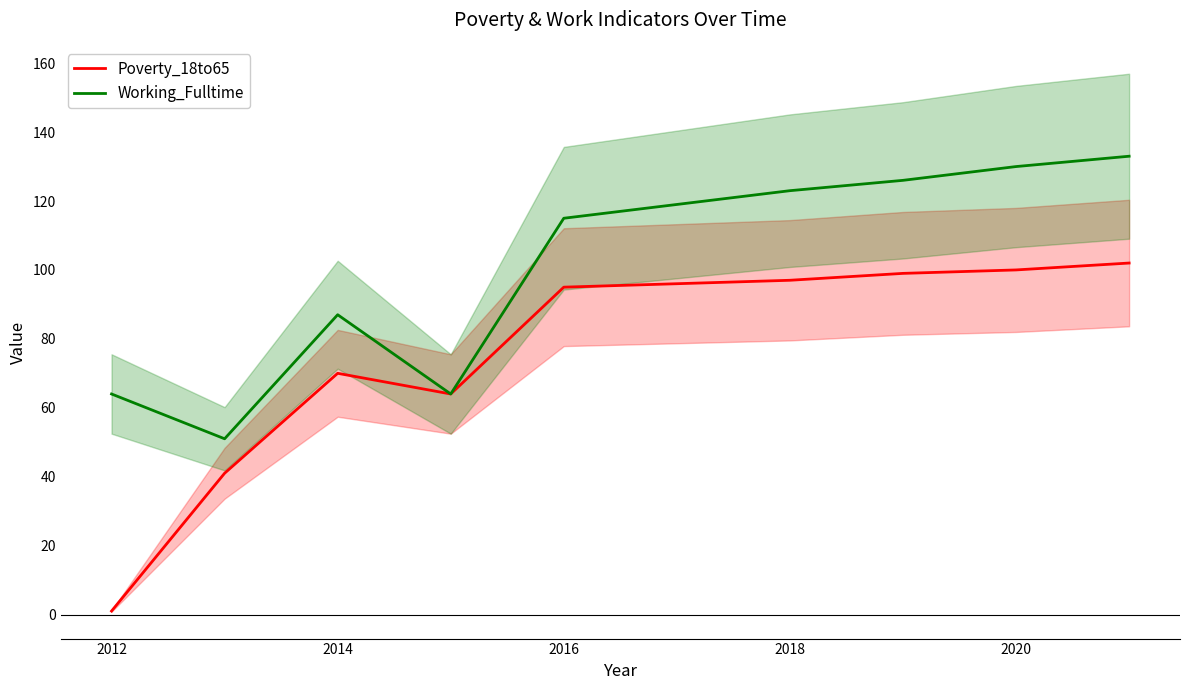

Reading left to right, what are all the values shown in this chart?

Poverty_18to65: 1	41	70	64	95	96	97	99	100	102
Working_Fulltime: 64	51	87	64	115	119	123	126	130	133